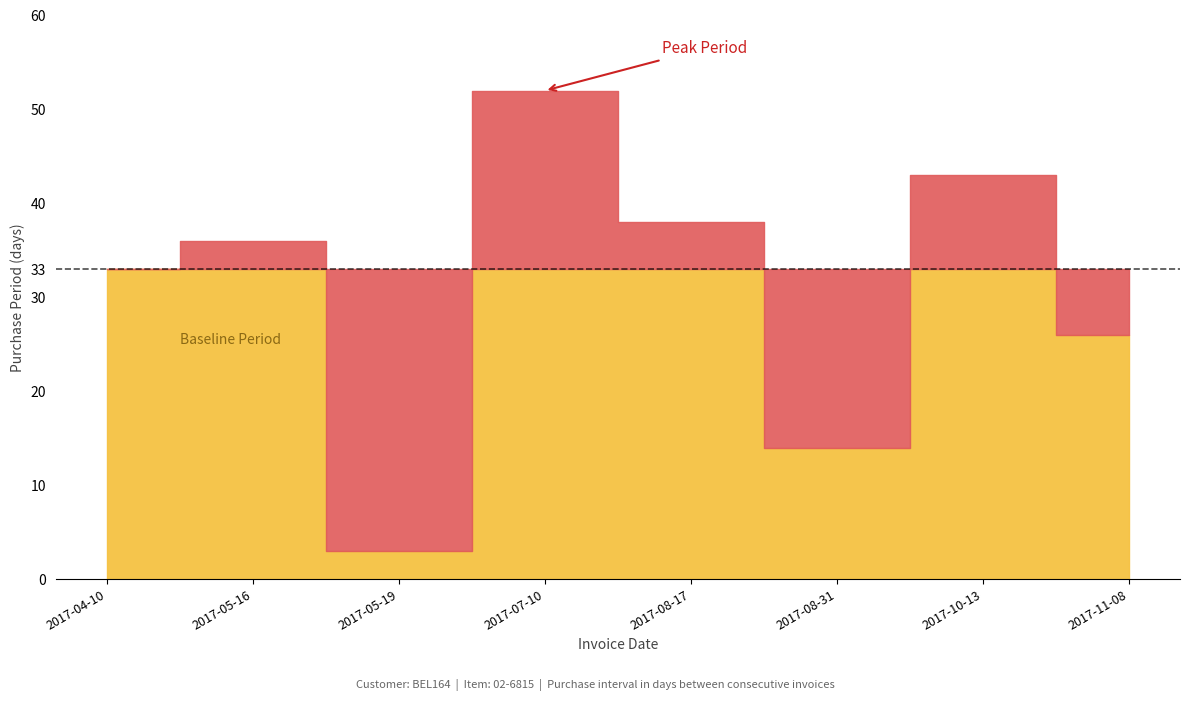

What is the value of the 8th point from the left?

26